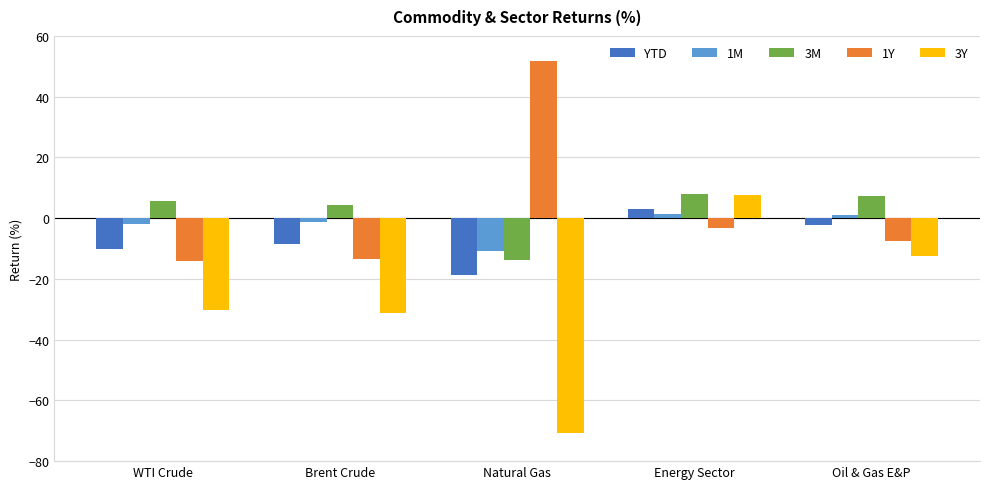

What are all the series names shown in the legend?

YTD, 1M, 3M, 1Y, 3Y